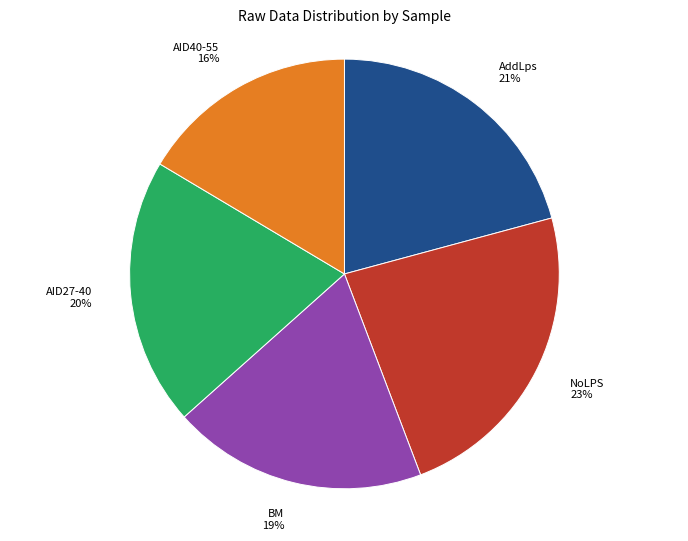

Does BM represent more than half of the total?

No